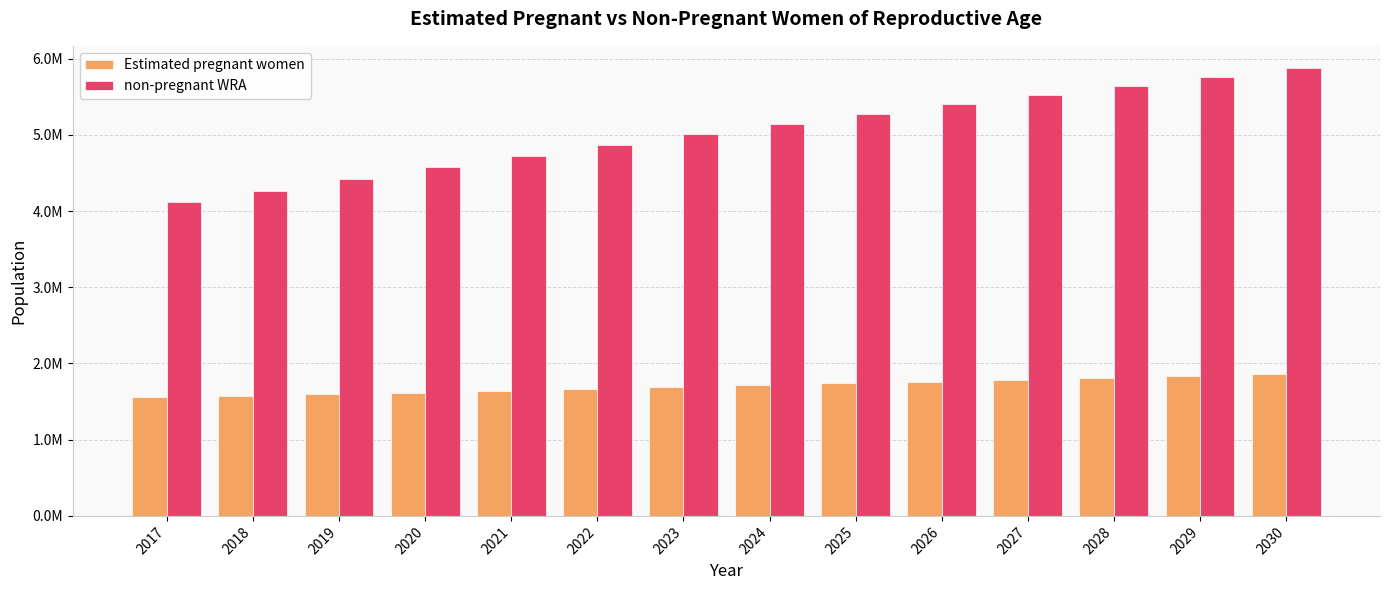

Reading left to right, transcribe all the data shown in this chart.

Estimated pregnant women: 1554672.6	1575744.1	1596915.5	1618221.2	1642330.0	1666573.4	1690856.0	1714977.4	1738957.0	1763003.4	1786789.0	1810265.5	1833488.4	1856341.5
non-pregnant WRA: 4118041.4	4268255.9	4422084.5	4571778.8	4719670.0	4862426.5	5005144.0	5142022.7	5277043.0	5404996.6	5527211.0	5646734.5	5762511.6	5873658.5